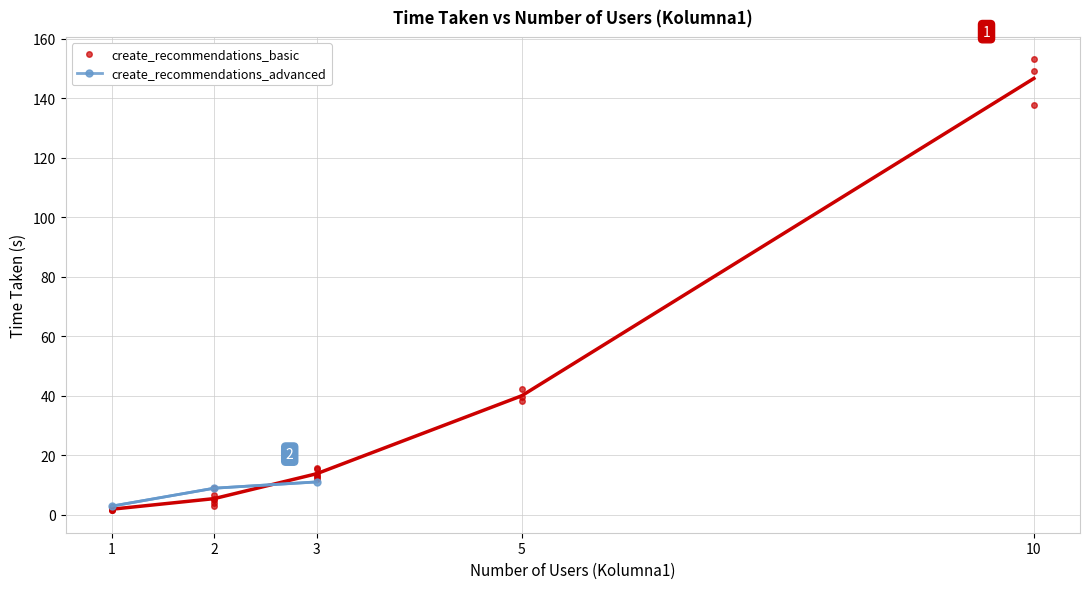

How many data points in create_recommendations_advanced are above 8?

2